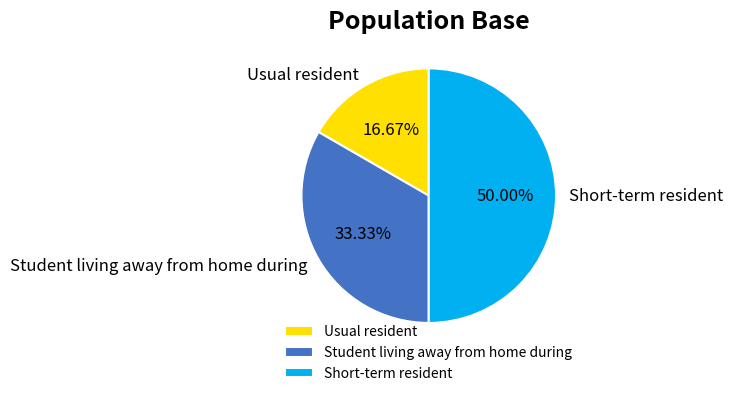

Which category has the biggest portion of the pie?

Short-term resident